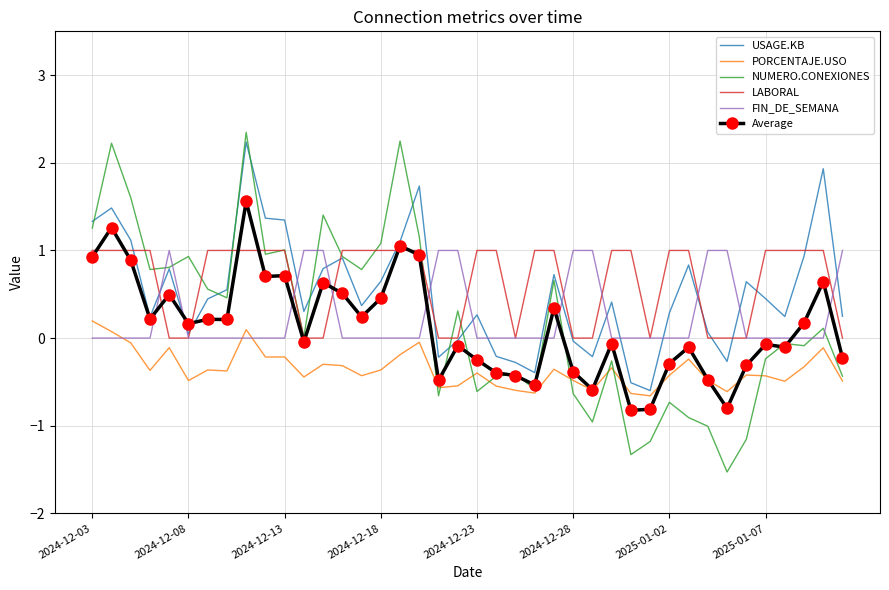

Which series has the widest spread of values?

NUMERO.CONEXIONES